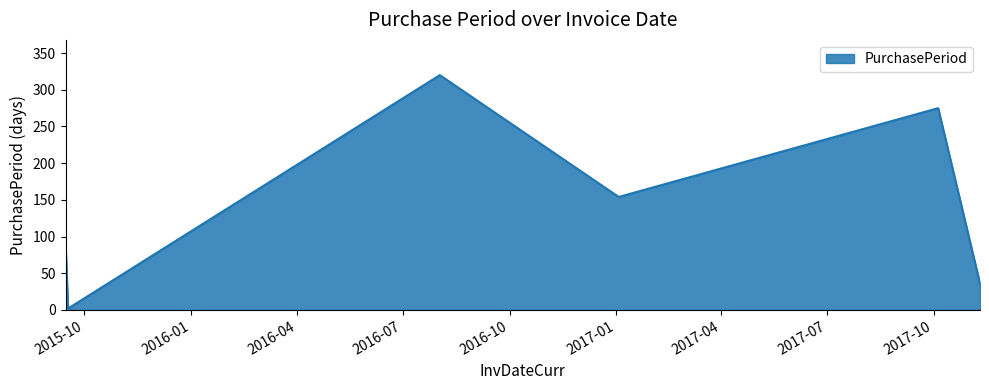

Count the values in the range 36 to 275.

4